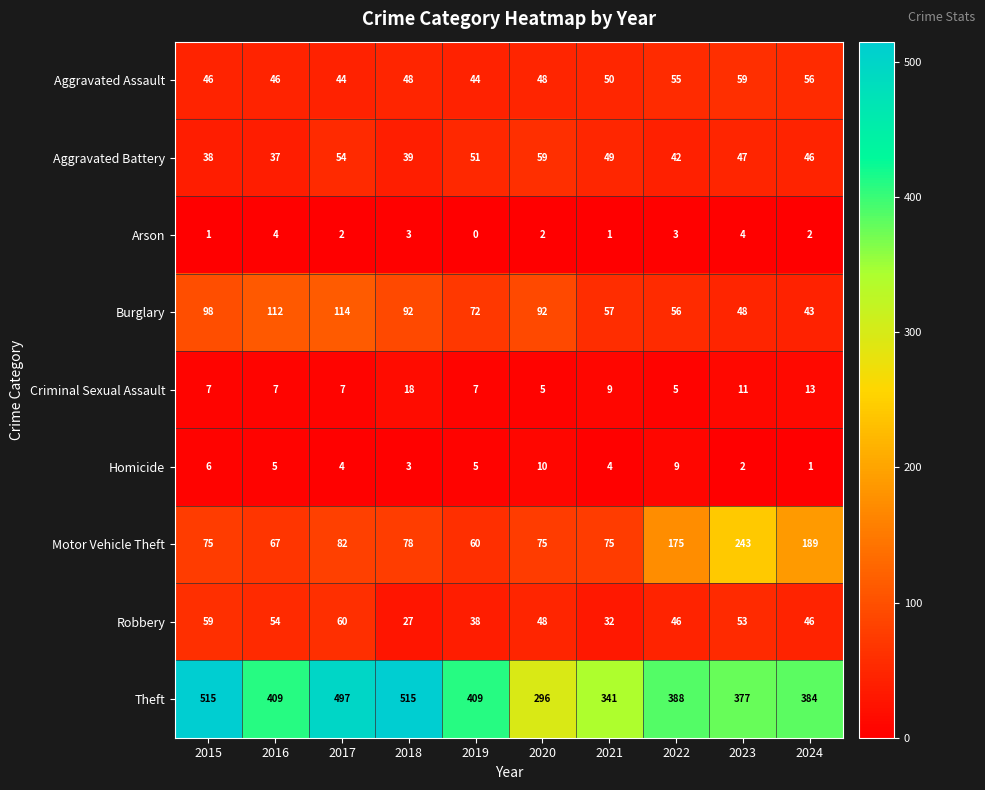

What is the total value across all series at 2022?

779